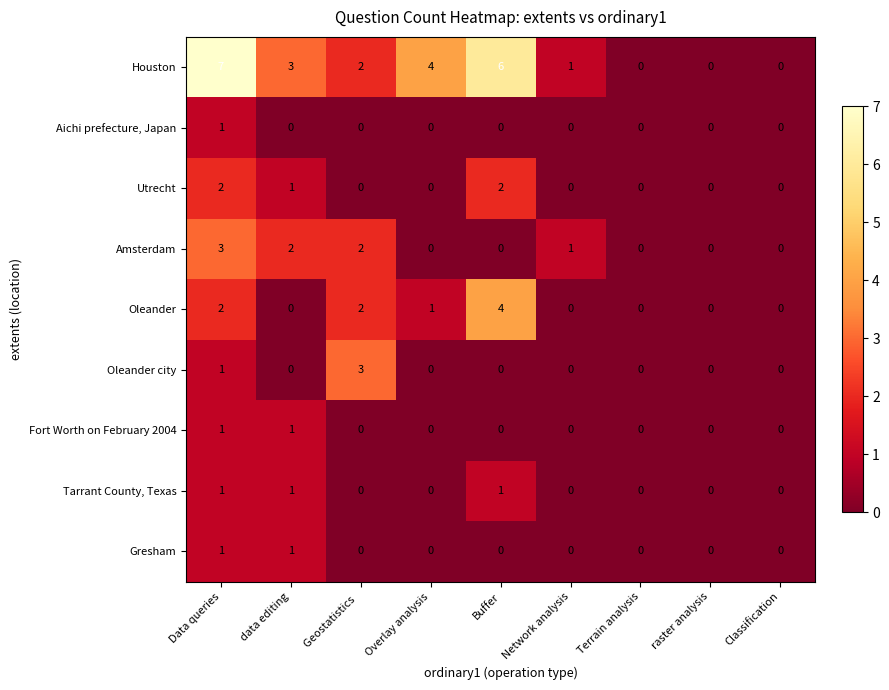

What is the maximum value shown in the chart?

7